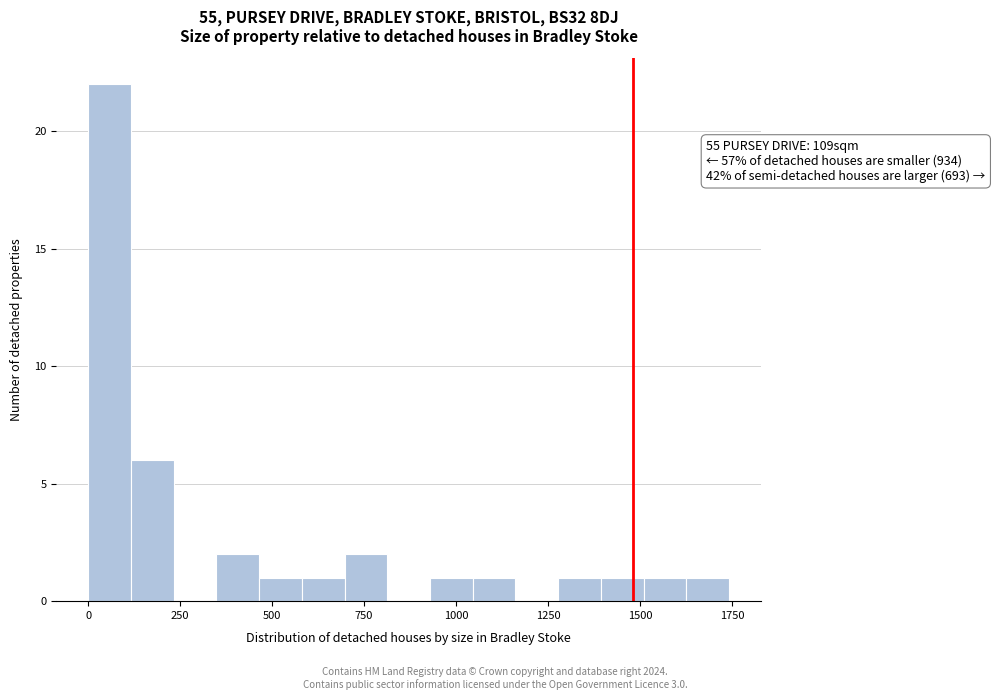

Read against the x-axis, roughly where is the centre of the tallest bar?

50